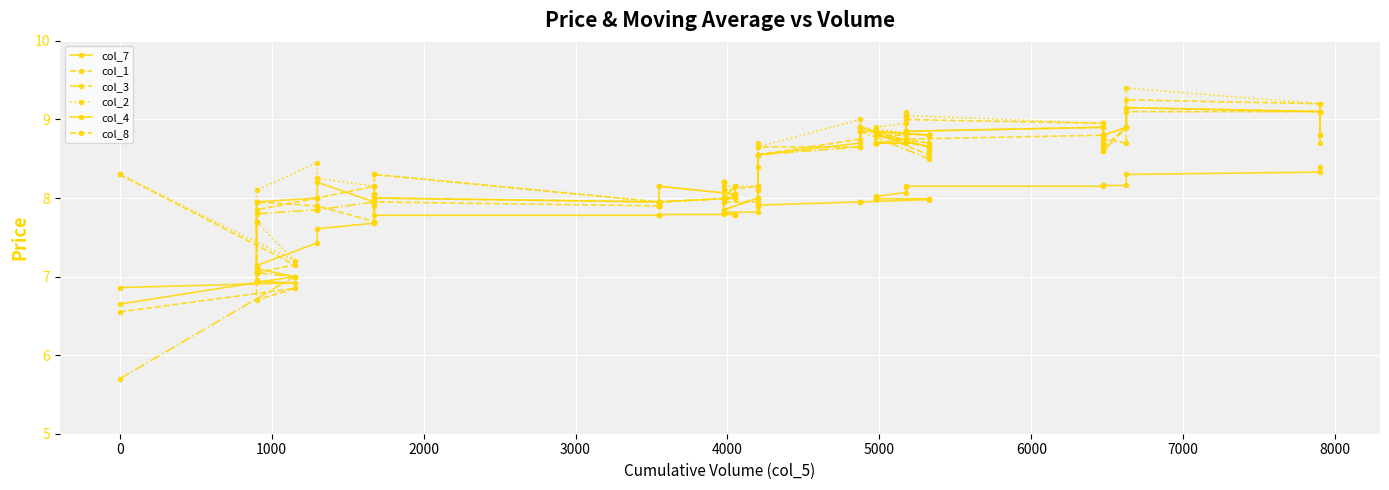

The col_3 series shows 12.5 at 2000. True or false?

False